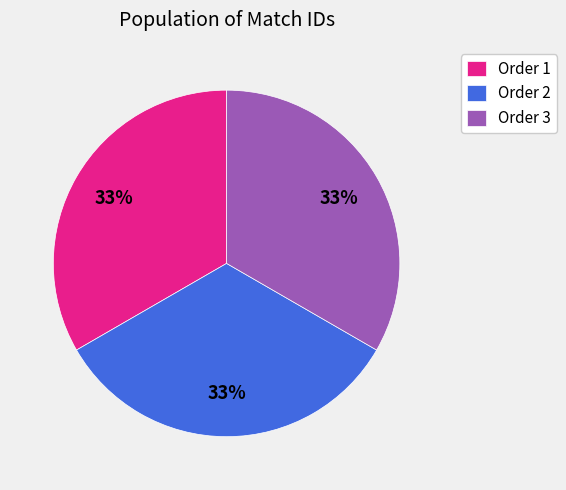

To the nearest percent, what portion does Order 2 represent?

33%